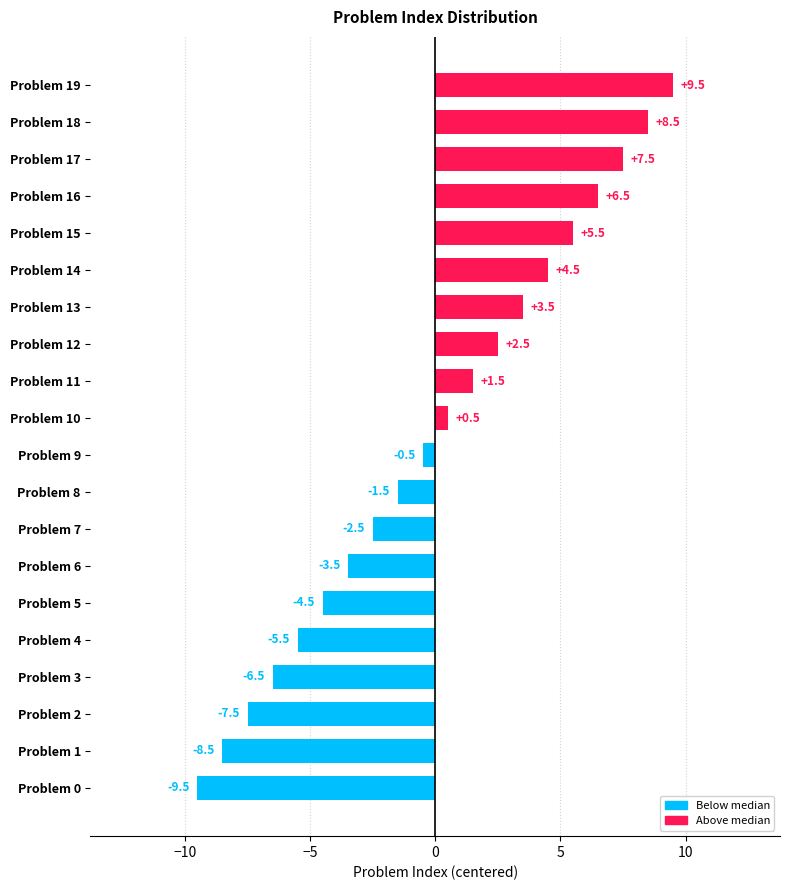

What is the change in value from Problem 5 to Problem 10?

+5.0